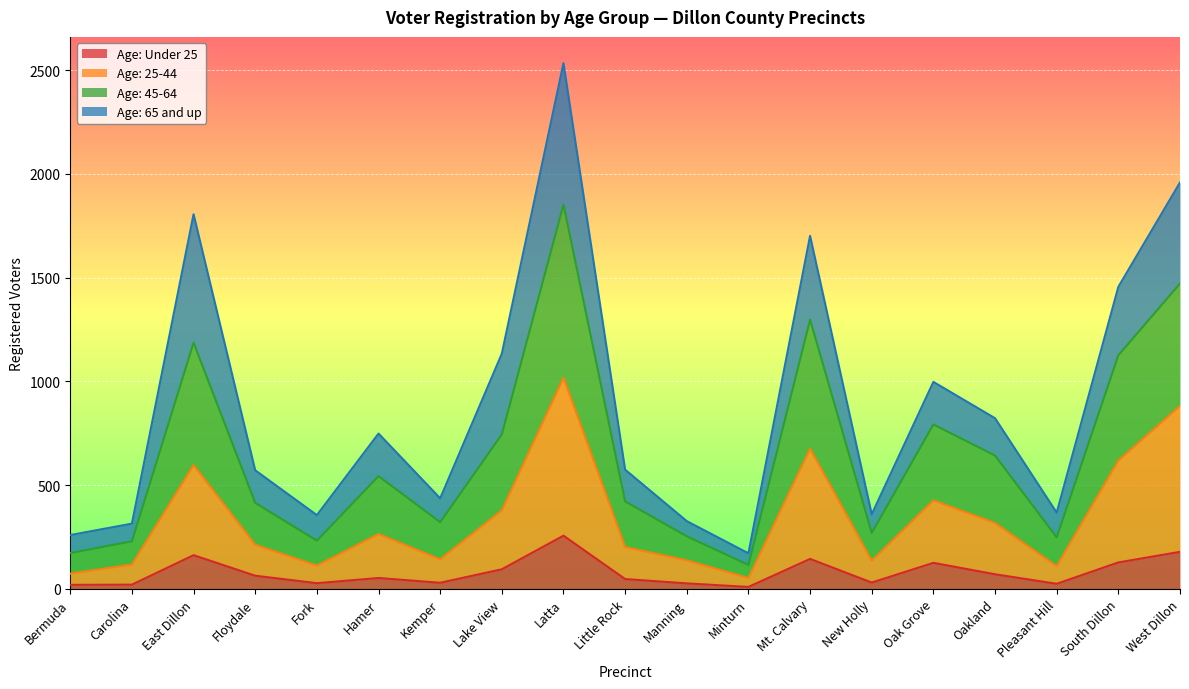

True or false: Age: Under 25 and Age: 25-44 intersect in this chart.

False